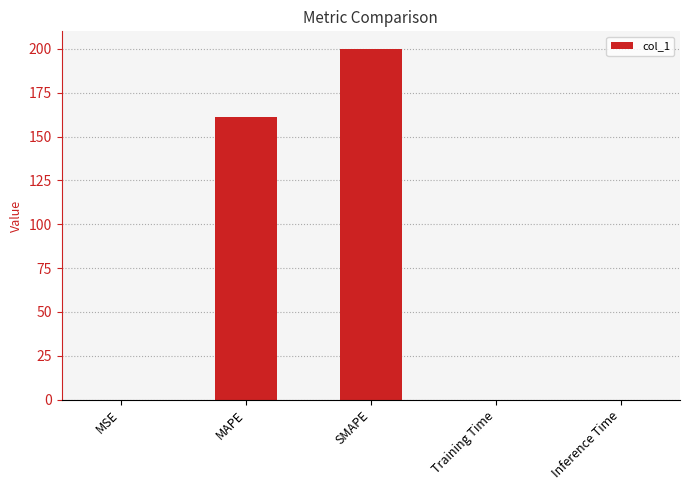

What is the greatest value displayed?

200.0